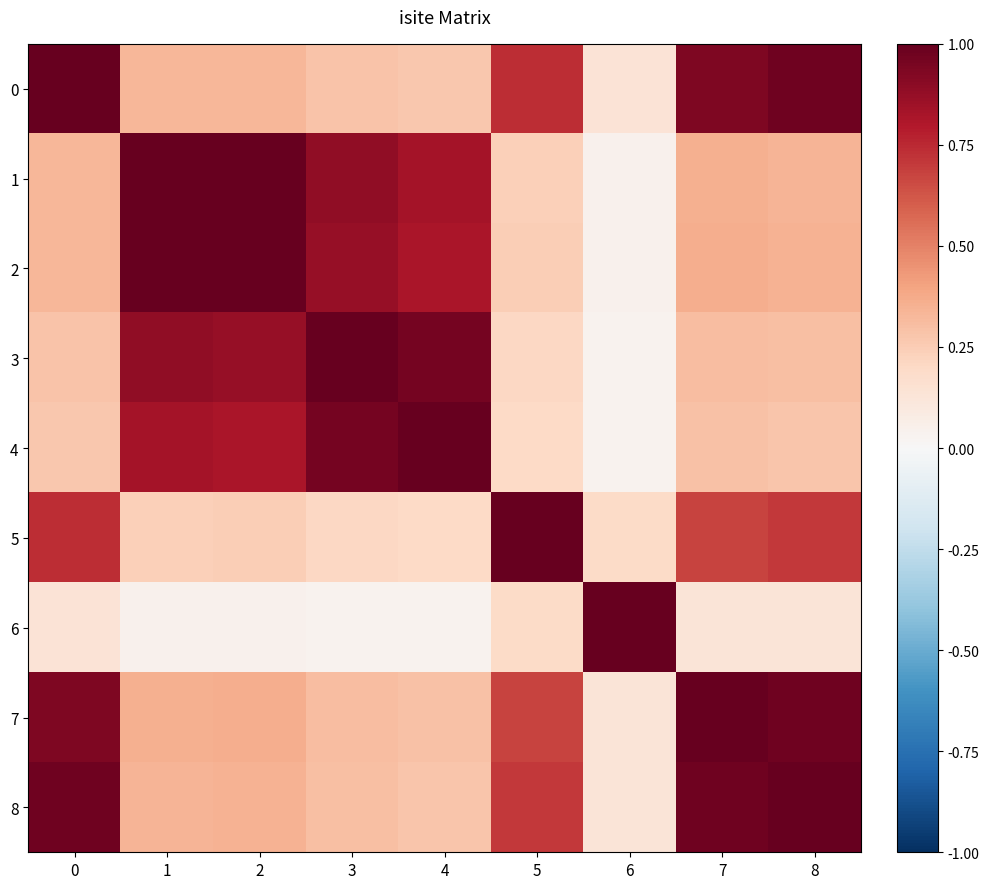

Which series has the largest range (max minus min)?

4